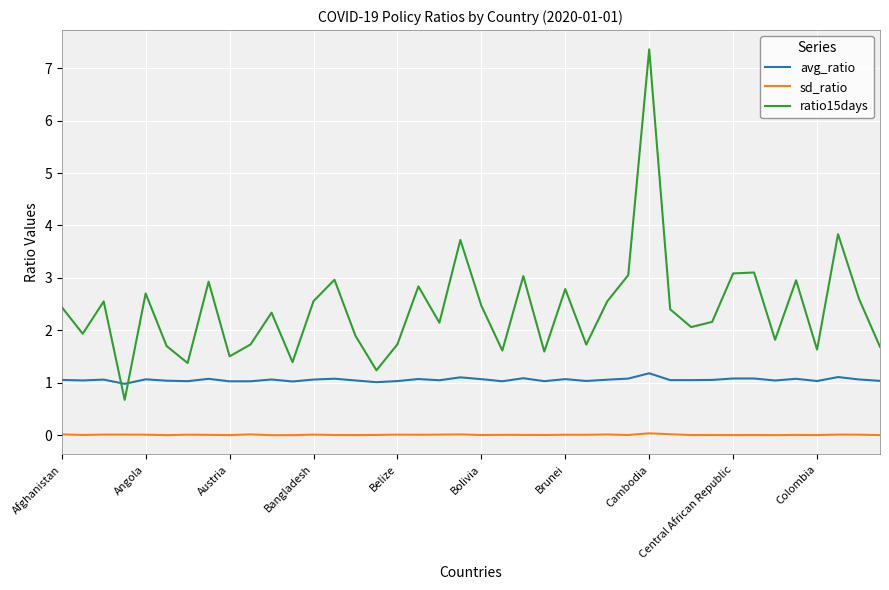

Rank the series by their maximum value, from highest to lowest.

ratio15days, avg_ratio, sd_ratio